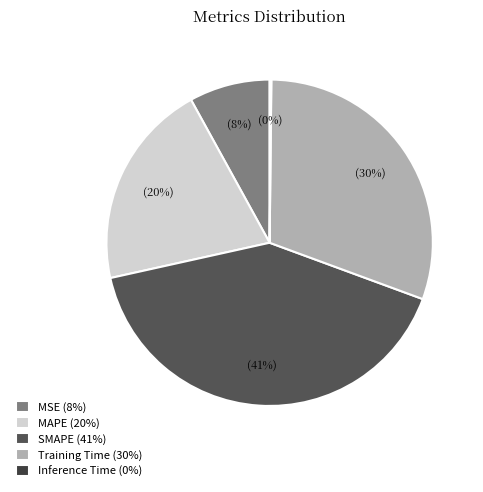

To the nearest percent, what is the average slice percentage?

20%